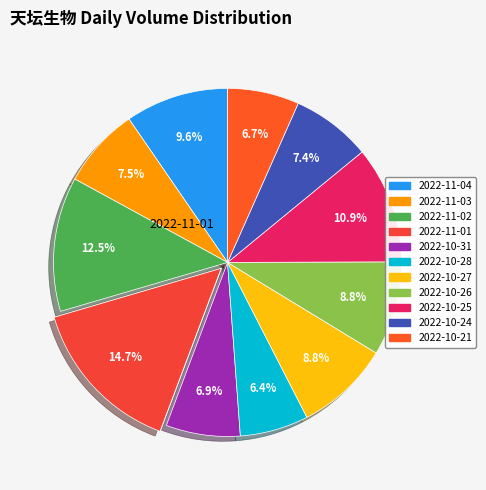

What is the smallest slice in the pie chart?

2022-10-28